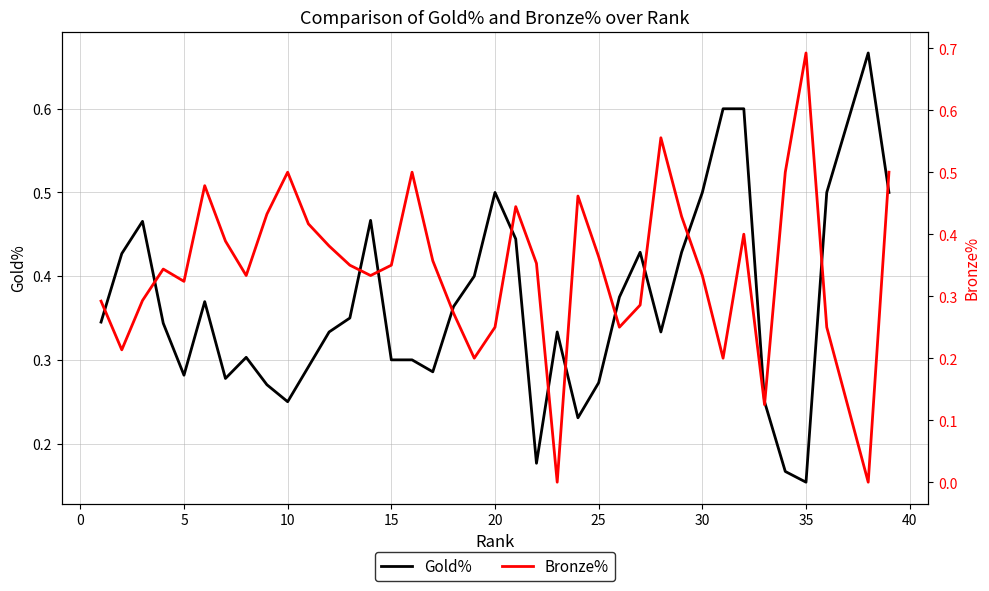

List the series in order of their overall mean, lowest first.

Bronze%, Gold%